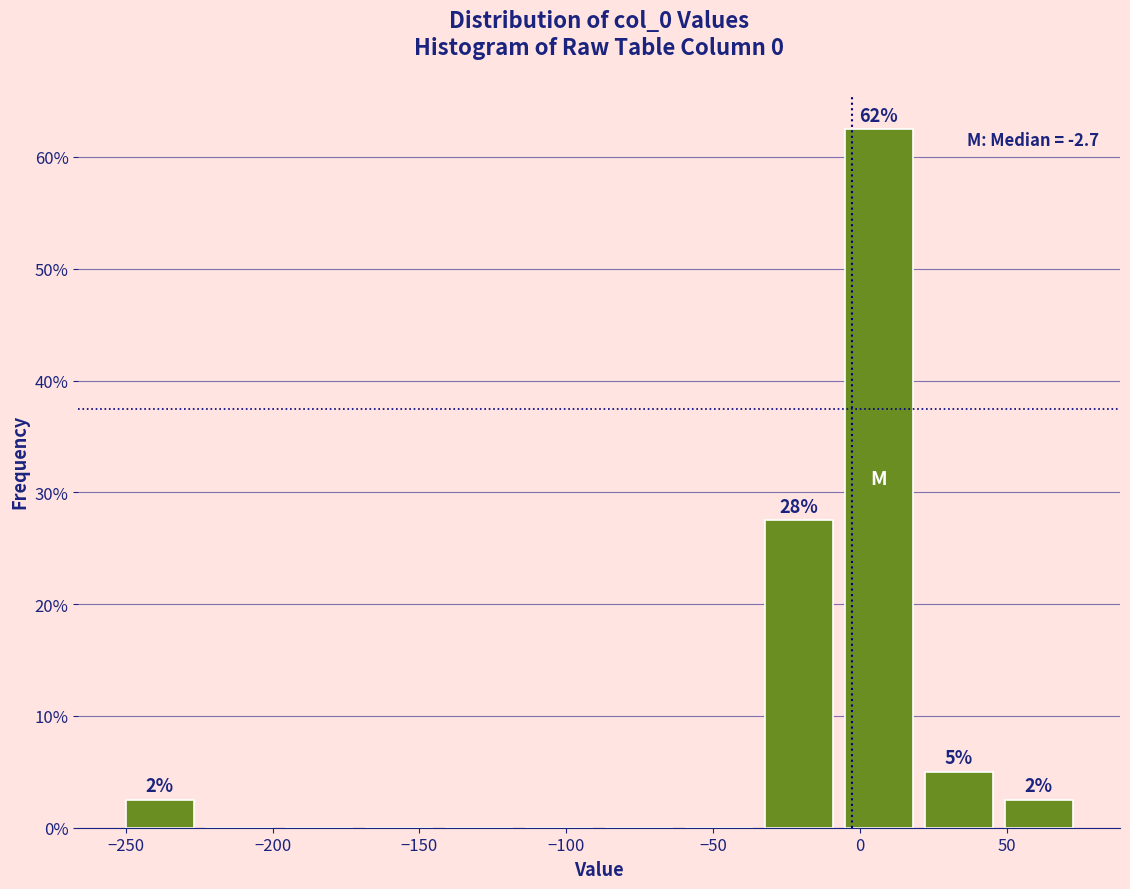

Which range on the x-axis has the tallest bar?

-5 to 20